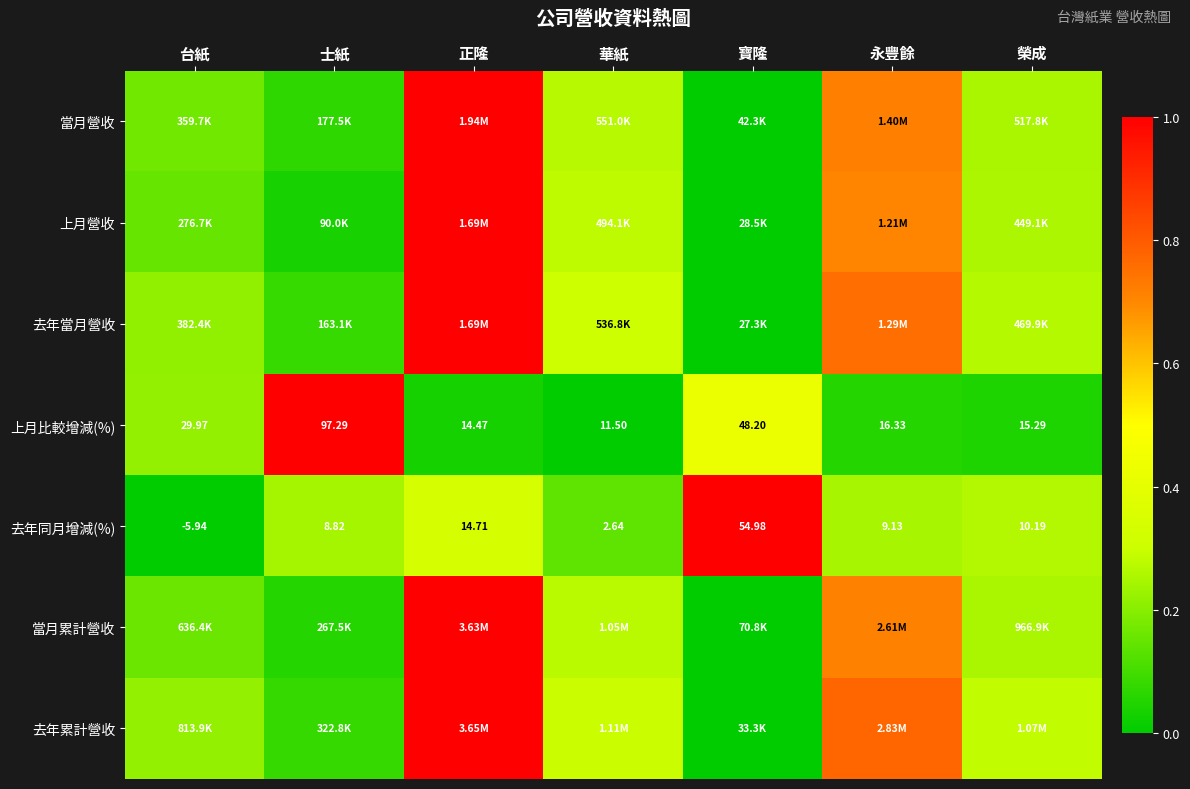

At which label is 上月比較增減(%) closest to 54?

寶隆